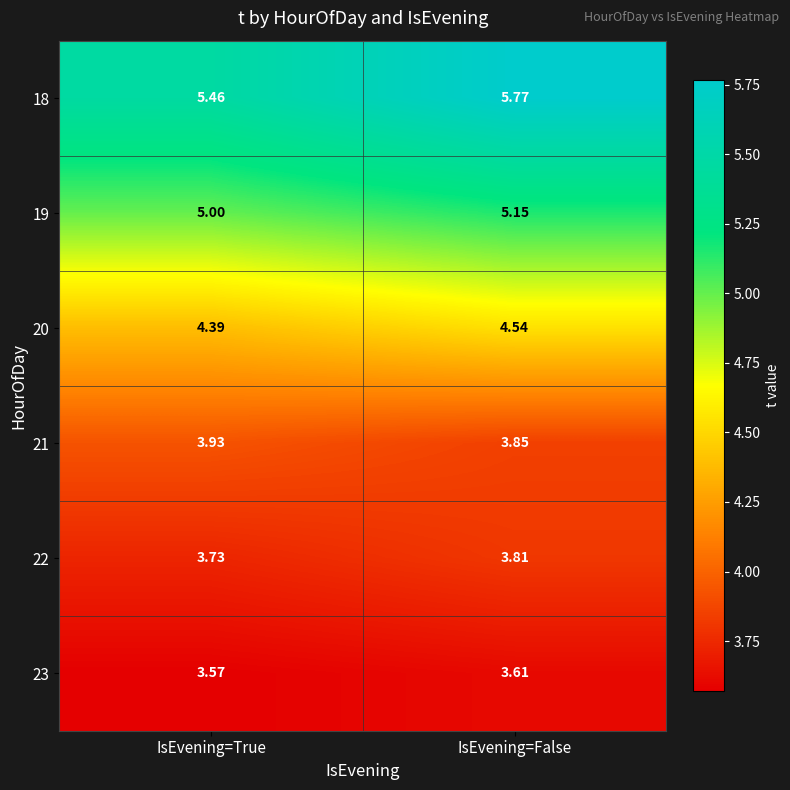

At which category does the chart reach its peak across all series?

IsEvening=False